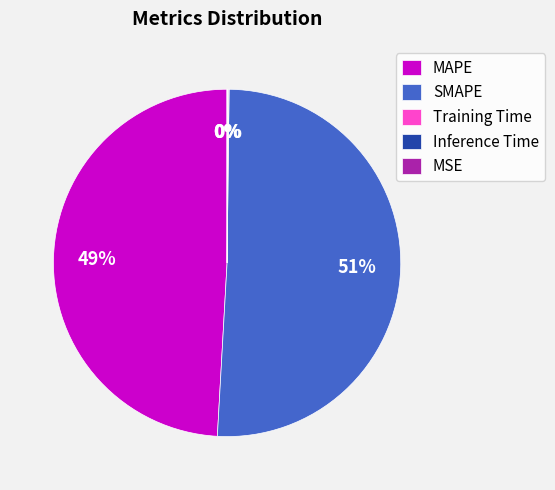

The MAPE slice represents 63% of the pie. True or false?

False